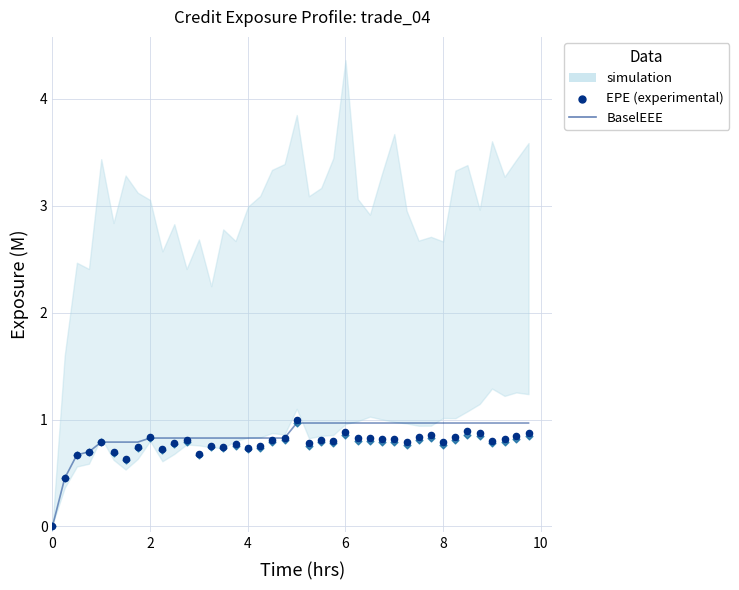

Which series reaches the minimum Y coordinate?

BaselEEE